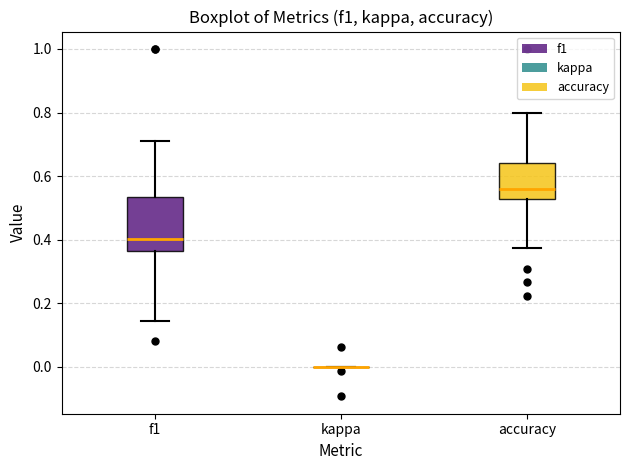

Reading left to right, transcribe this box plot: for each box, give where its median line is, the range the box spans, and where its two whiskers end, as read against the y-axis. The values are not printed on the chart, so give them approximately, as read against the axis.

f1: median 0.40, box 0.36 to 0.54, whiskers 0.14 to 0.72
kappa: box collapsed to a line at 0.00, whiskers 0.00 to 0.00
accuracy: median 0.56, box 0.52 to 0.64, whiskers 0.38 to 0.80